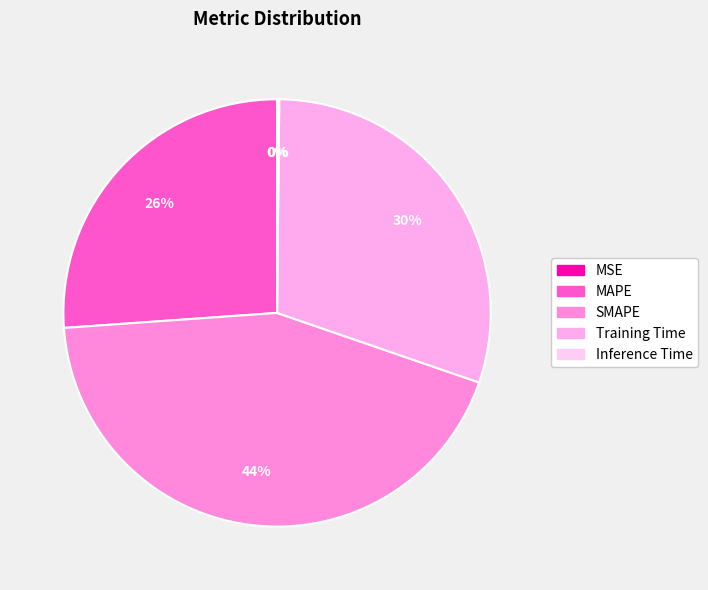

What portion of the pie excludes MAPE?

73.9%